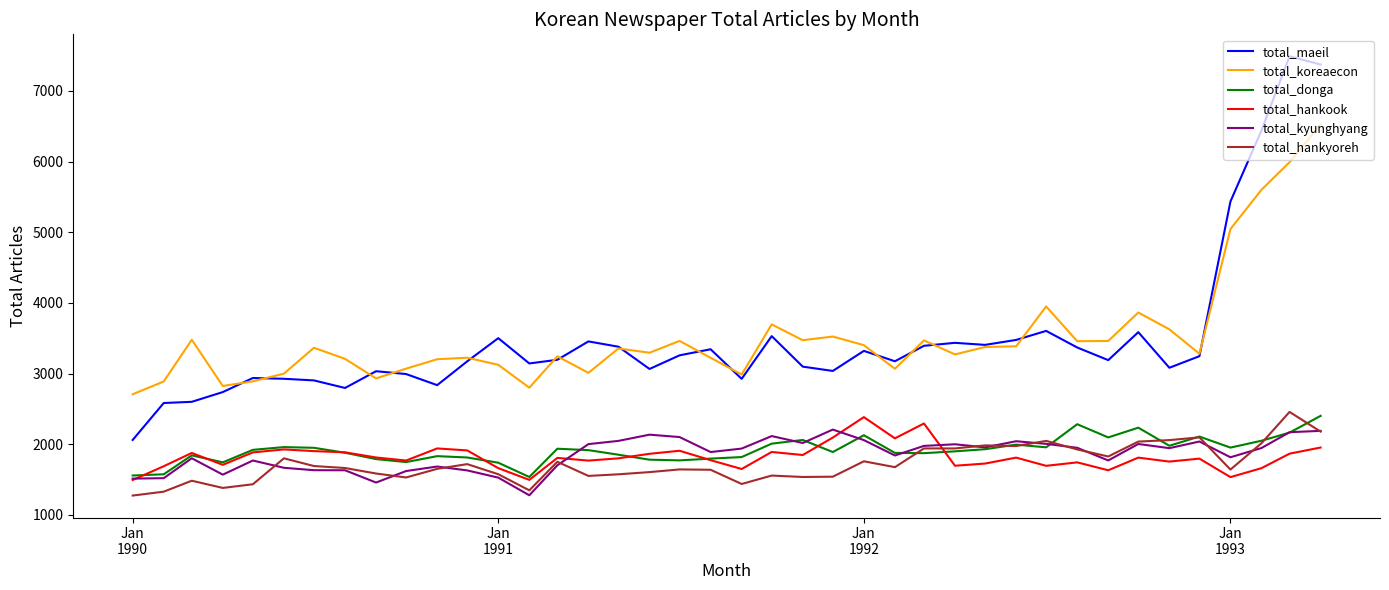

What is the highest value of the total_hankook series?

2383